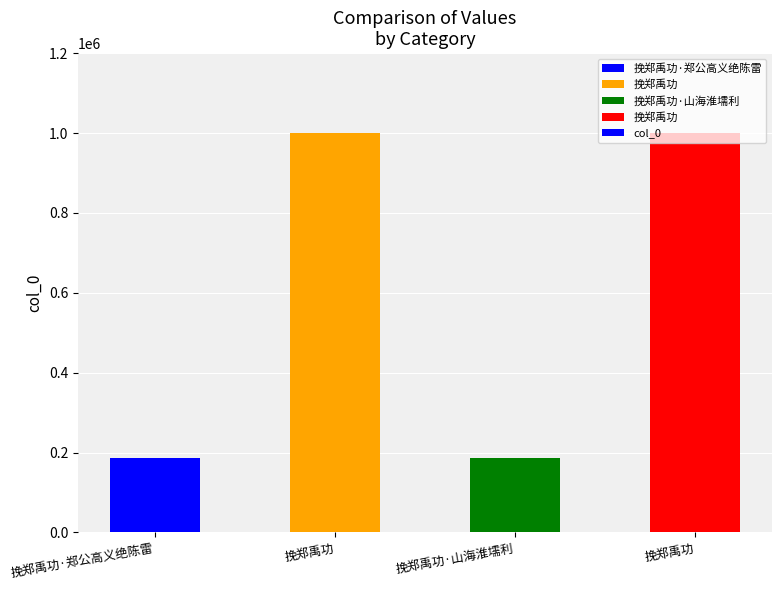

Which label corresponds to the largest value in the chart?

挽郑禹功